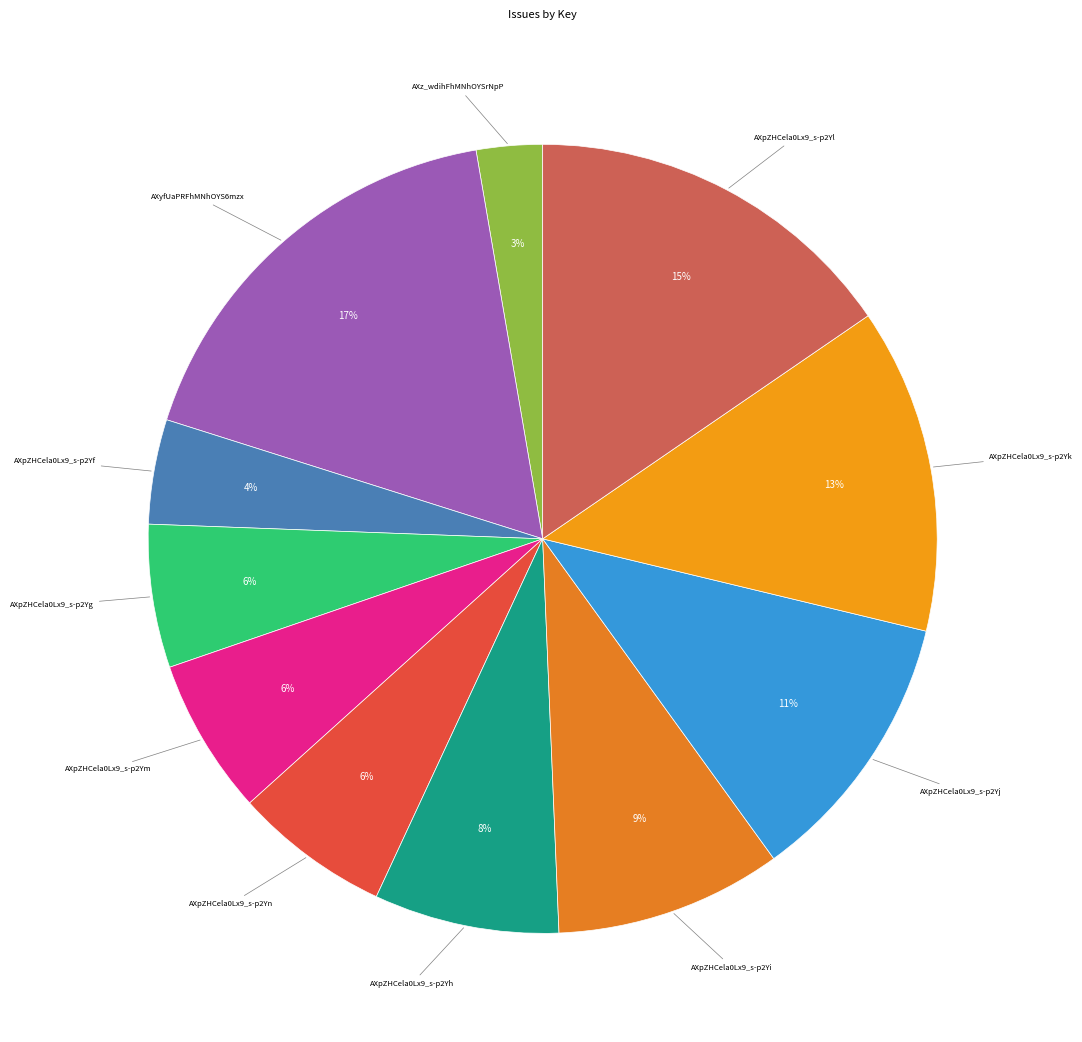

How many segments does this pie chart have?

11